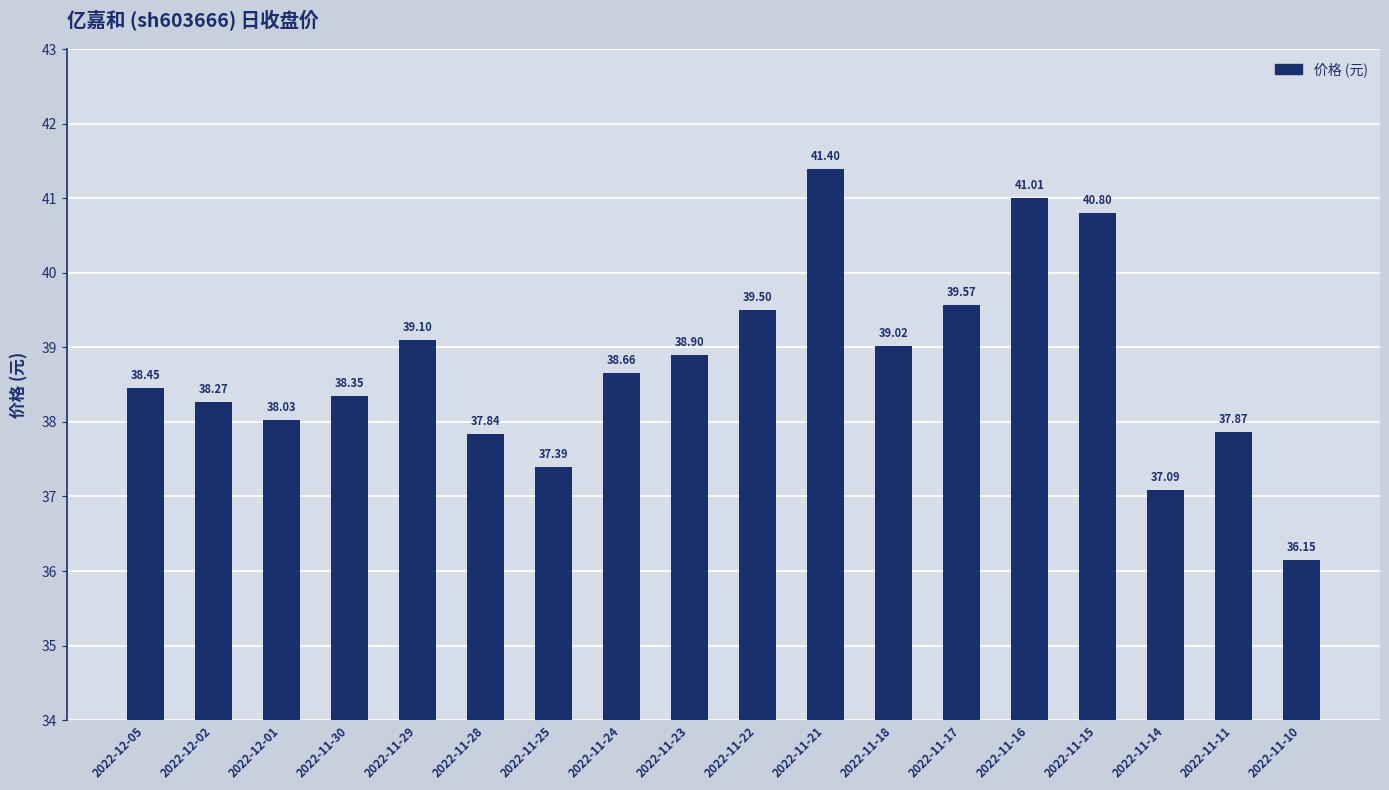

What is the difference between the values at 2022-11-18 and 2022-11-10?

2.9